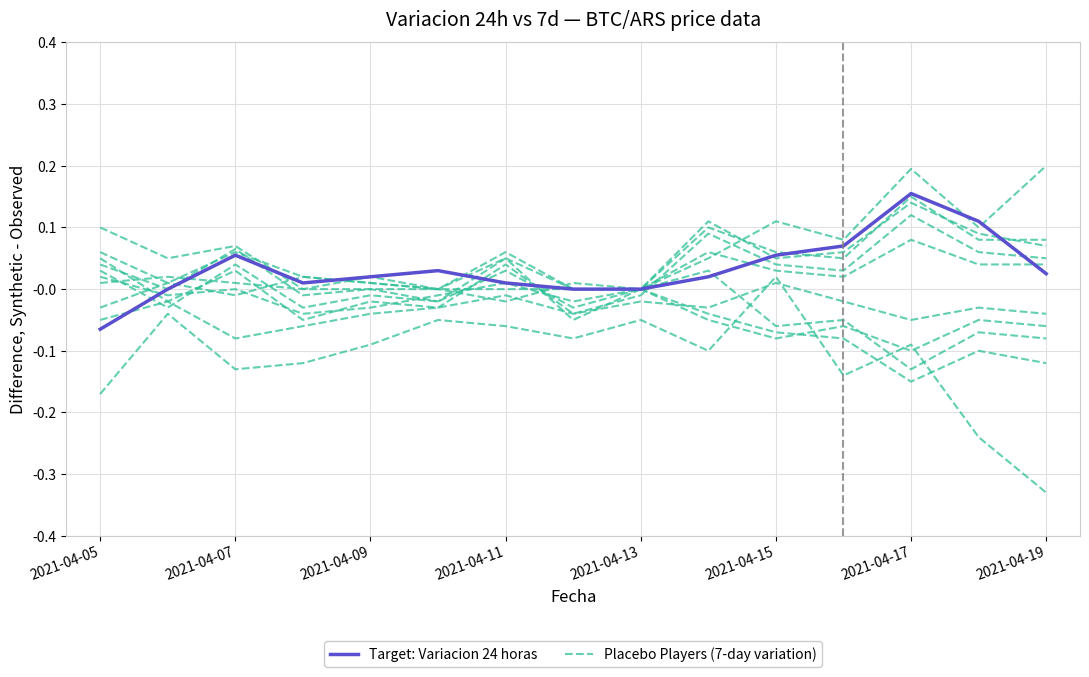

What is the difference between the maximum and minimum values in the Target: Variacion 24 horas series?

0.2